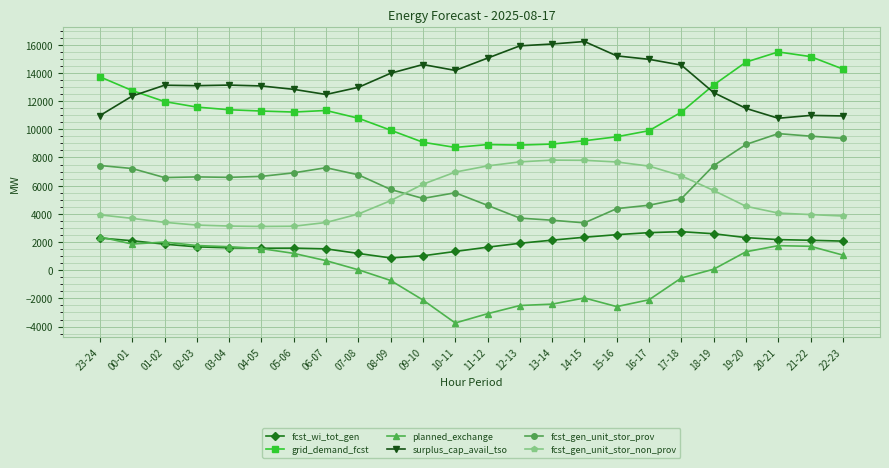

What is the label of the 1st point from the left?

23-24